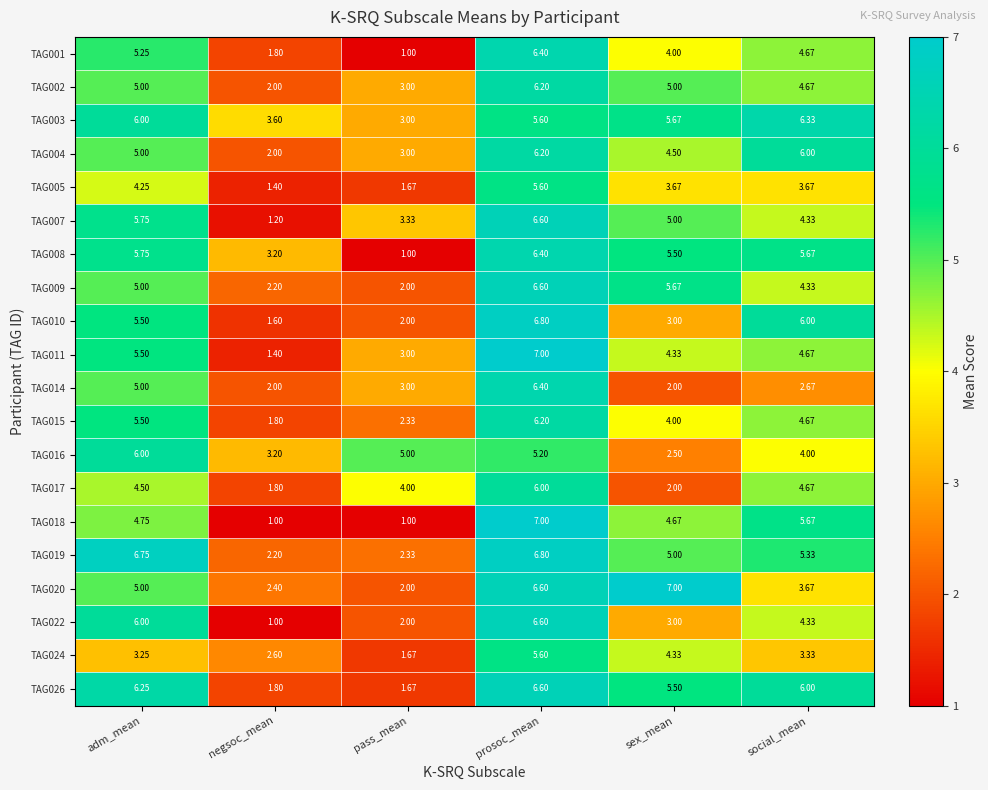

Is the value of TAG003 at adm_mean greater than the value of TAG001 at pass_mean?

Yes